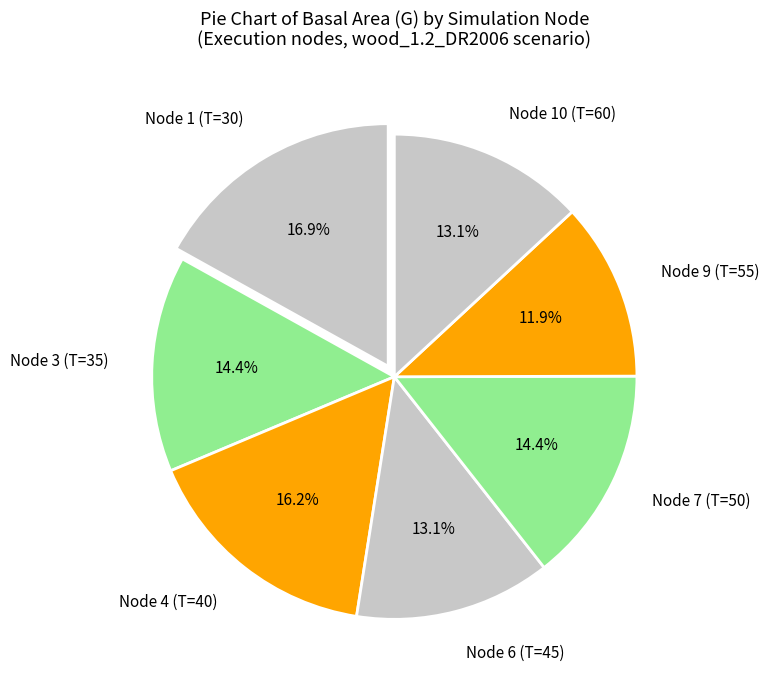

Which category has the biggest portion of the pie?

Node 1 (T=30)